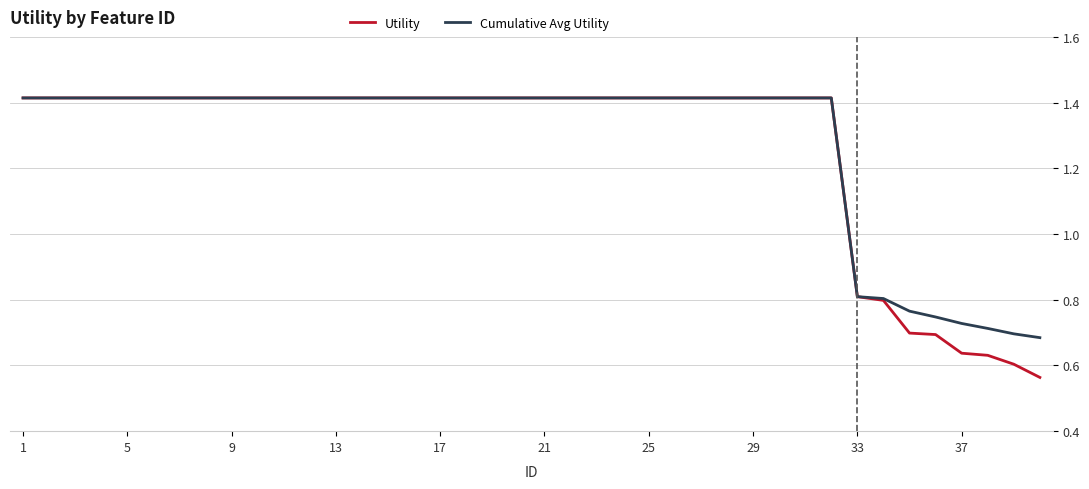

Which series has the widest spread of values?

Utility